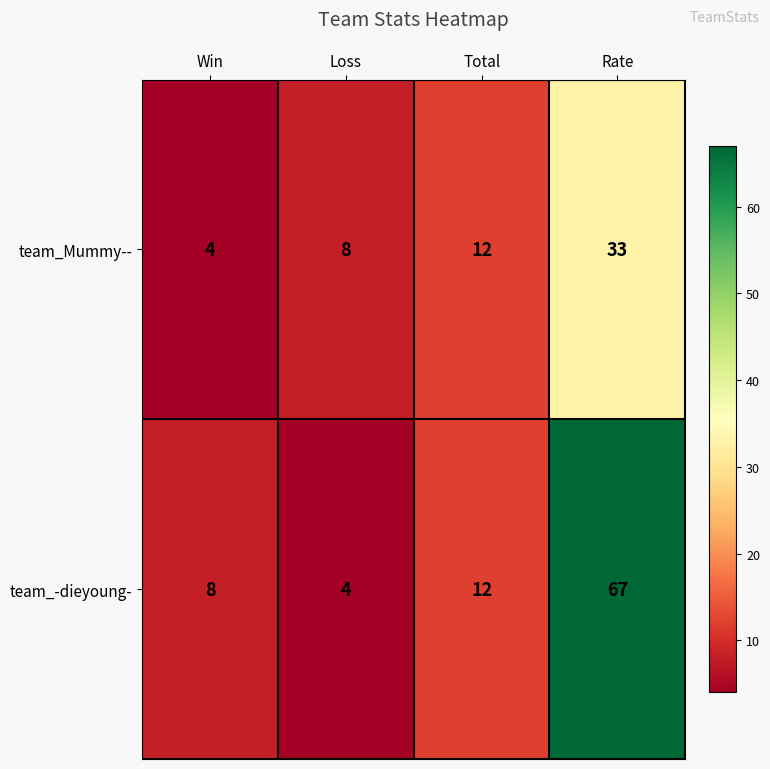

Between Loss and Total, which series saw the biggest shift?

team_-dieyoung-